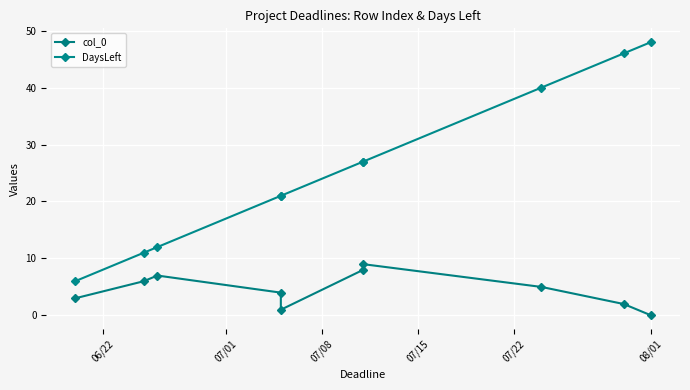

How many values in the col_0 series are below 5?

5